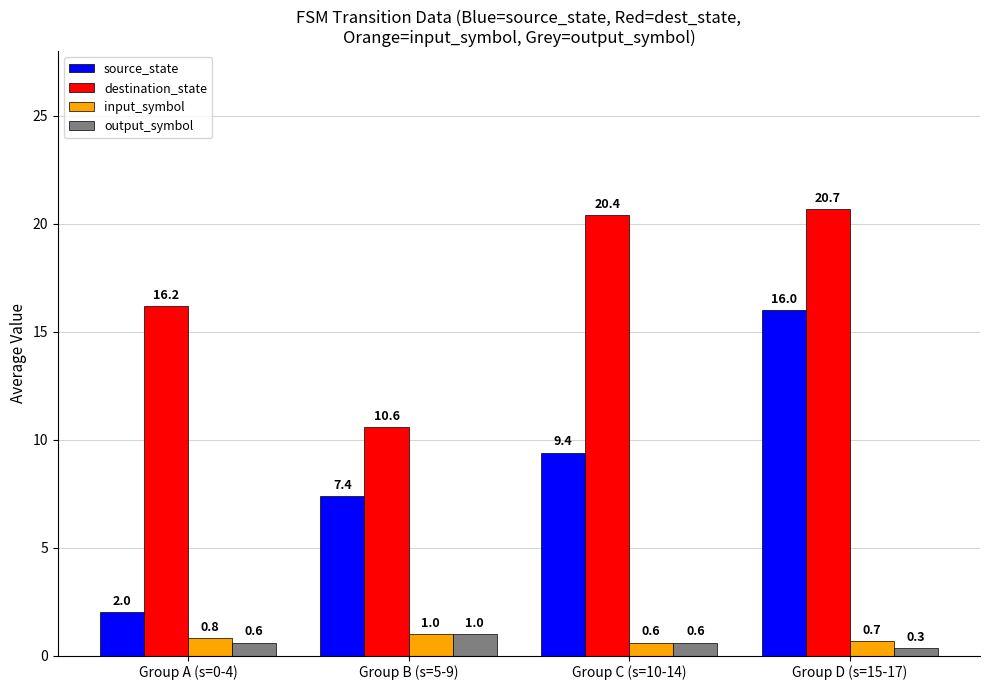

What is the difference between the maximum and second lowest values in the output_symbol series?

0.4